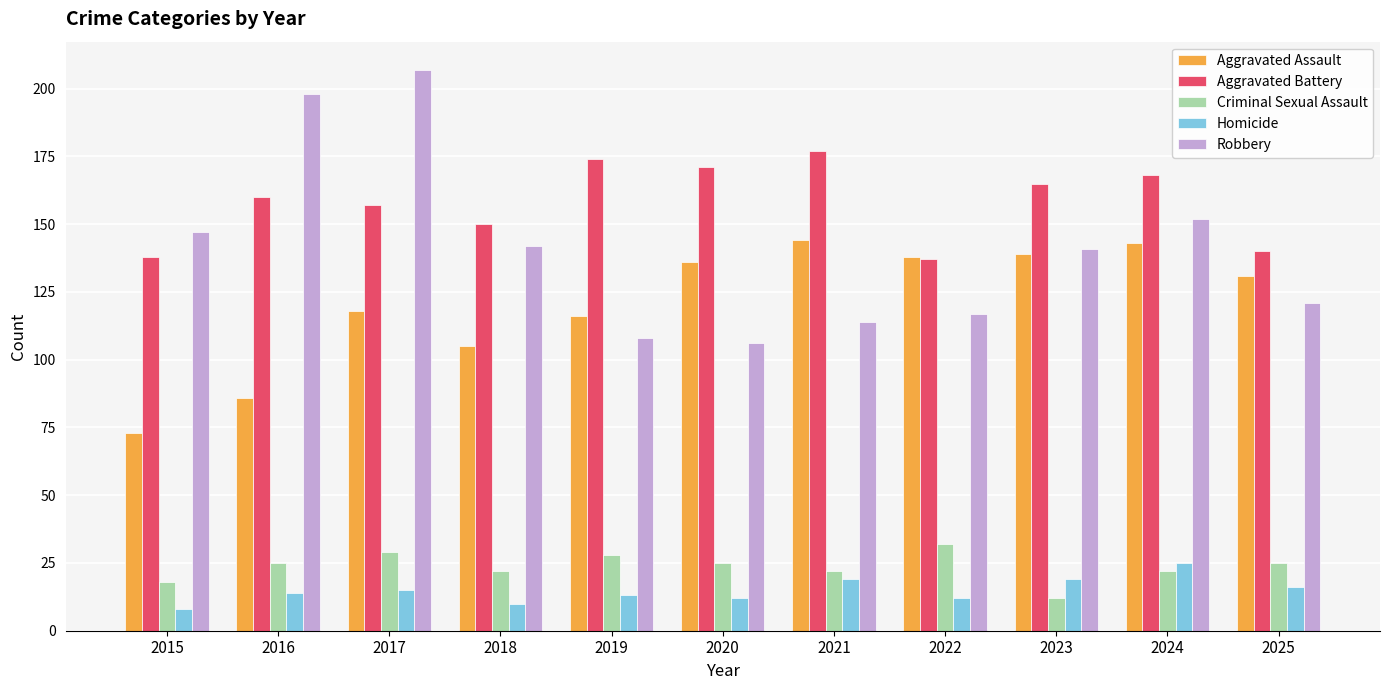

Reading left to right, transcribe all the data shown in this chart.

Aggravated Assault: 73	86	118	105	116	136	144	138	139	143	131
Aggravated Battery: 138	160	157	150	174	171	177	137	165	168	140
Criminal Sexual Assault: 18	25	29	22	28	25	22	32	12	22	25
Homicide: 8	14	15	10	13	12	19	12	19	25	16
Robbery: 147	198	207	142	108	106	114	117	141	152	121